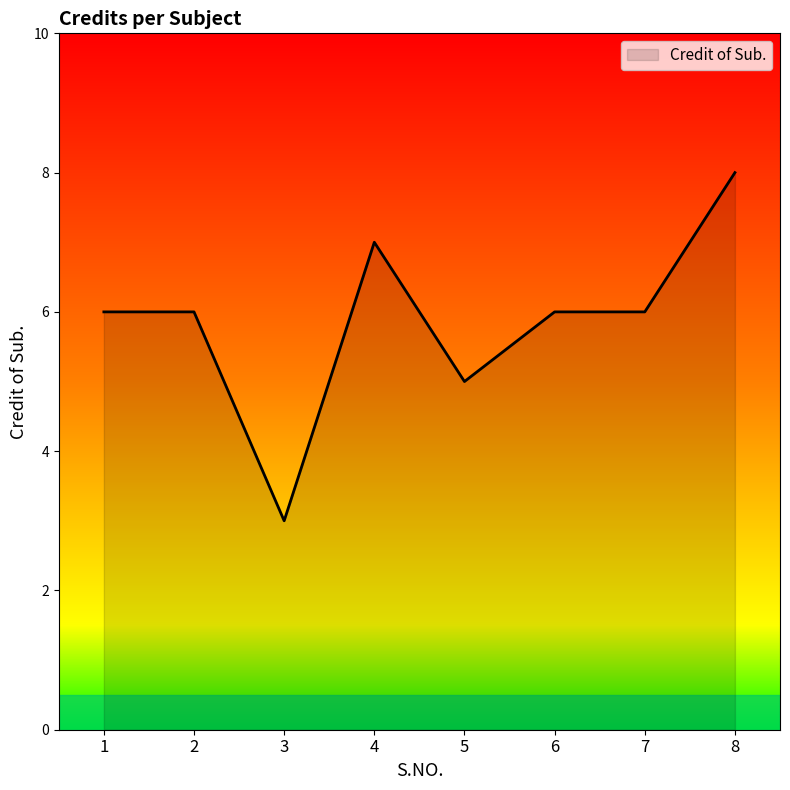

Is it true that the value at 3 is 3?

True